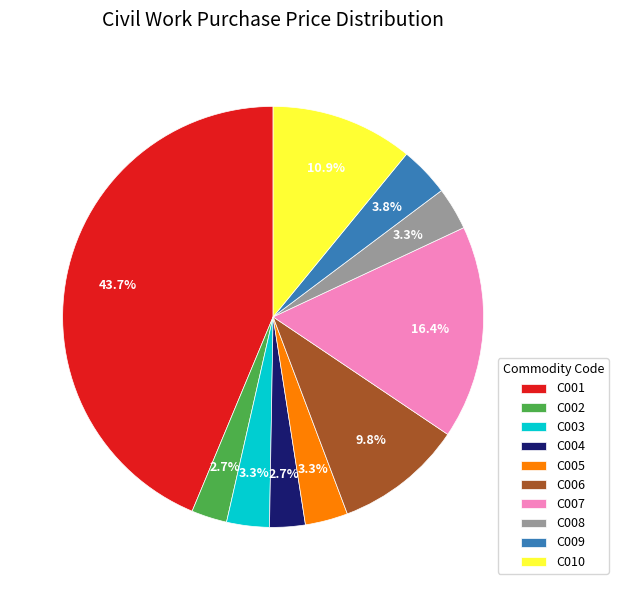

Is there any slice that represents more than half of the pie?

No